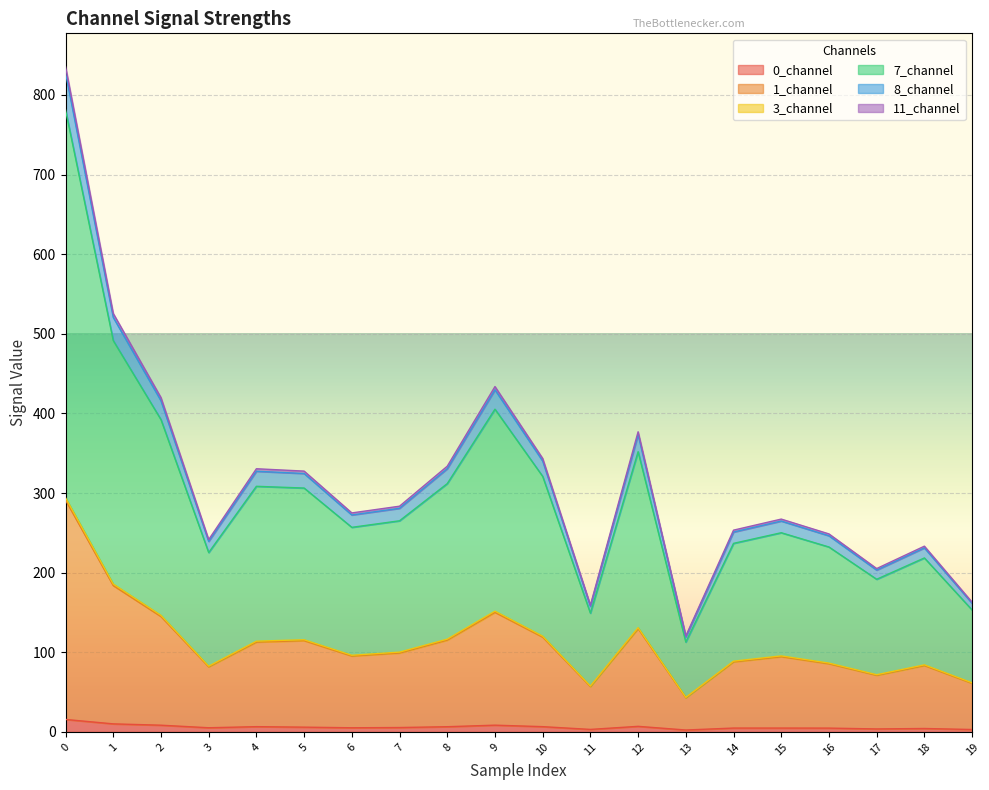

What is the total value across all series at 5?

327.6